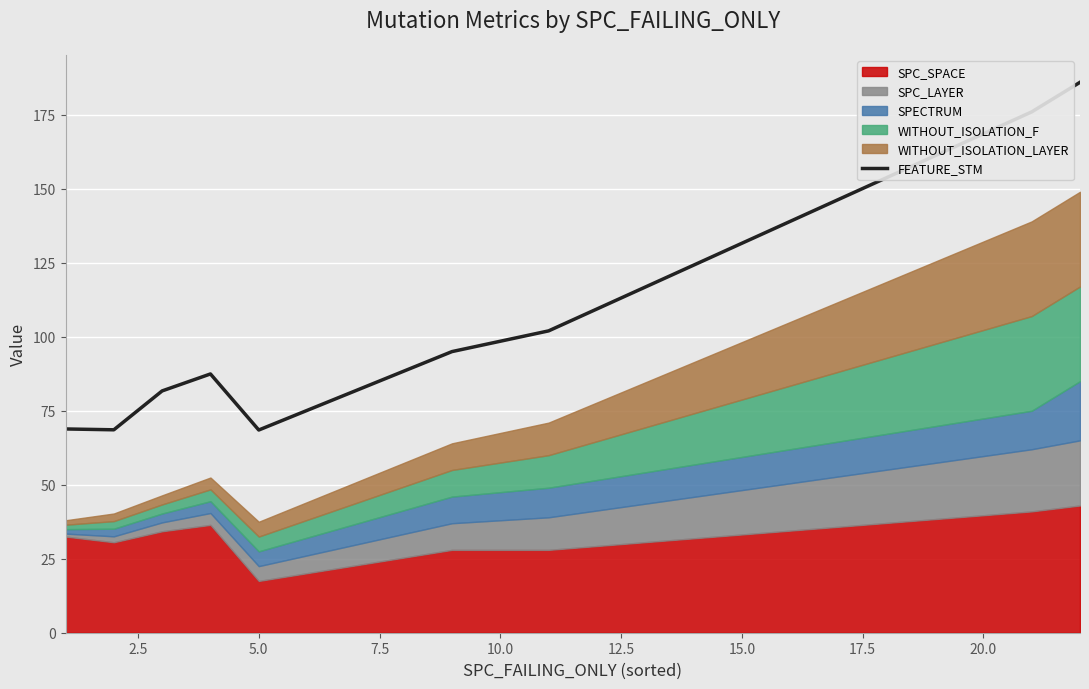

How many values are below 87?

4